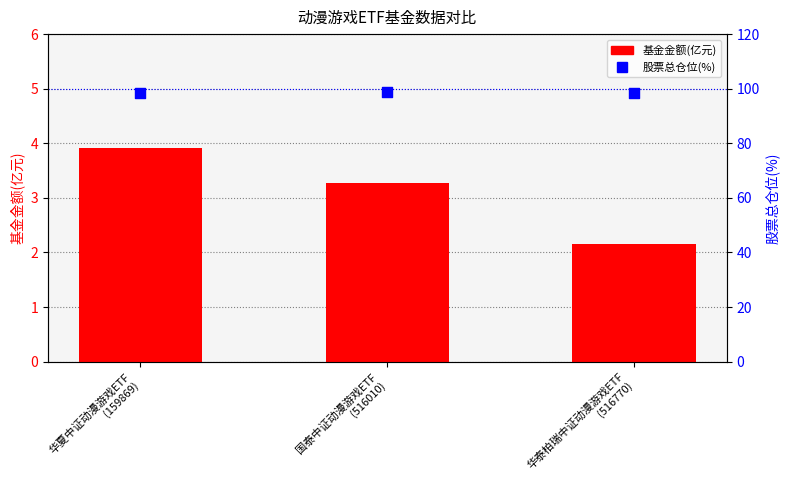

What is the total value across all series at 华泰柏瑞中证动漫游戏ETF
(516770)?

100.4